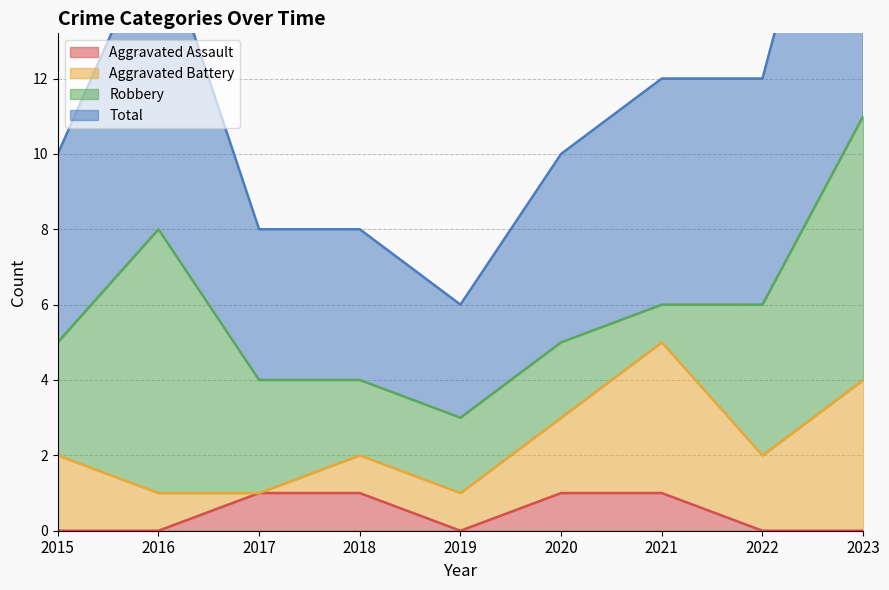

True or false: Aggravated Assault and Total cross at least once.

False